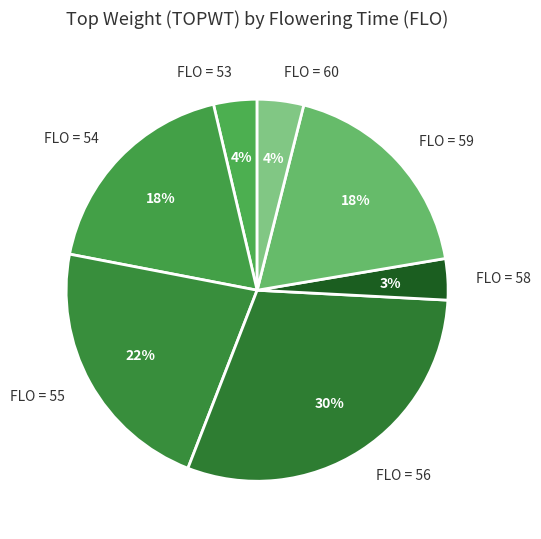

Which has a higher value, FLO = 58 or FLO = 54?

FLO = 54